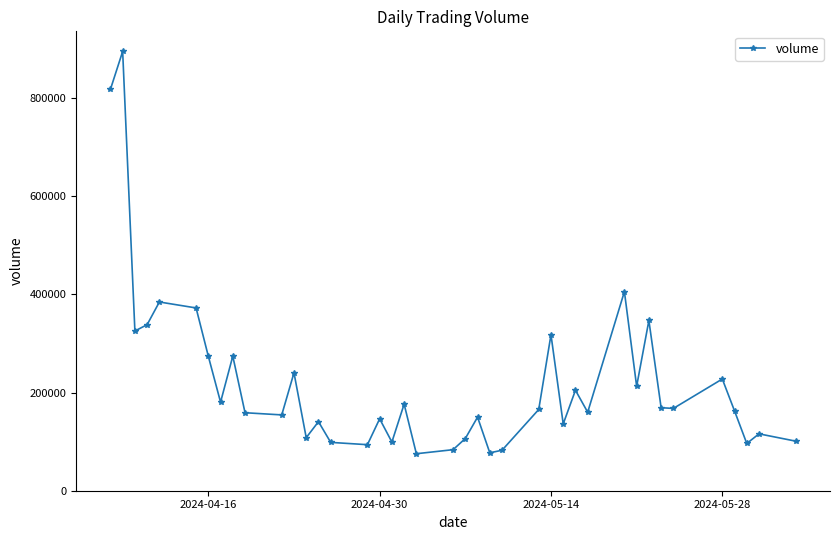

What is the minimum value shown in the chart?

75335